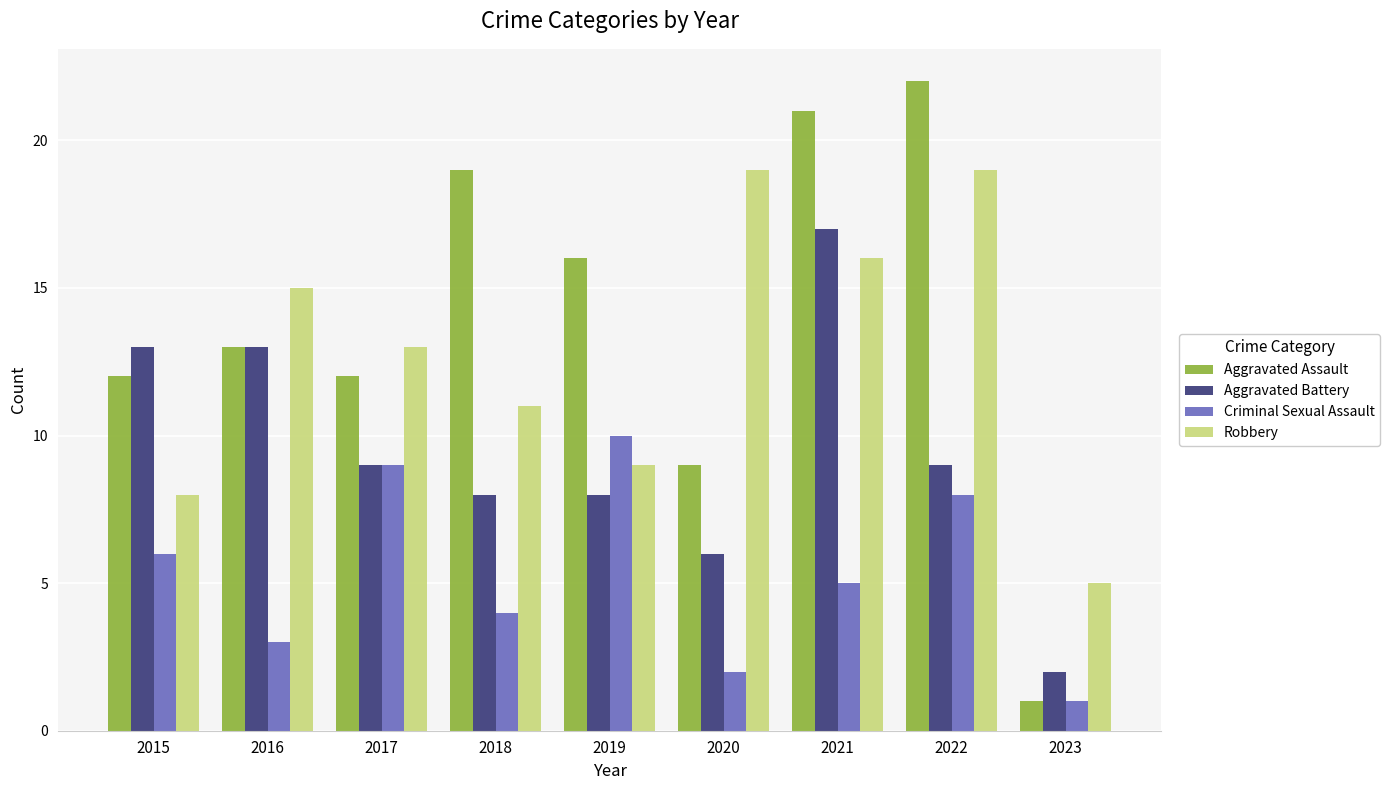

Which series has the largest range (max minus min)?

Aggravated Assault